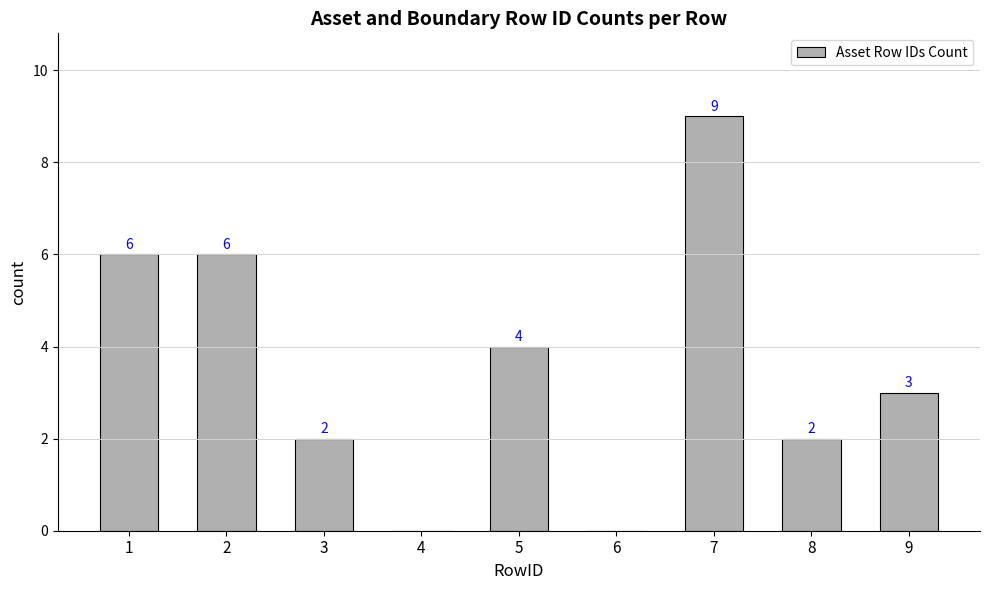

Where does the data first go above 3?

1